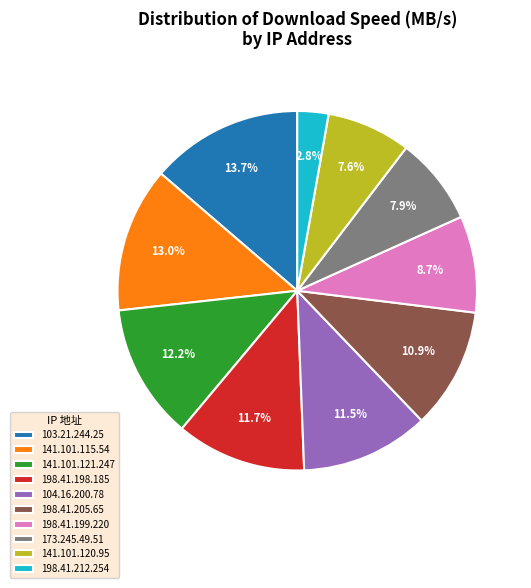

Is there any slice that represents more than half of the pie?

No